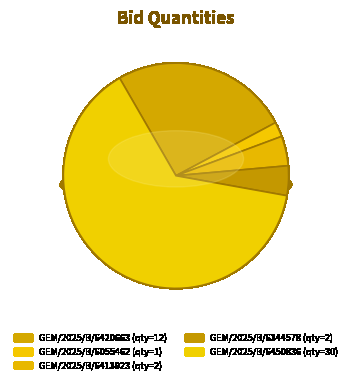

What is the change in value from GEM/2025/B/6413923 to GEM/2025/B/6450836?

+28